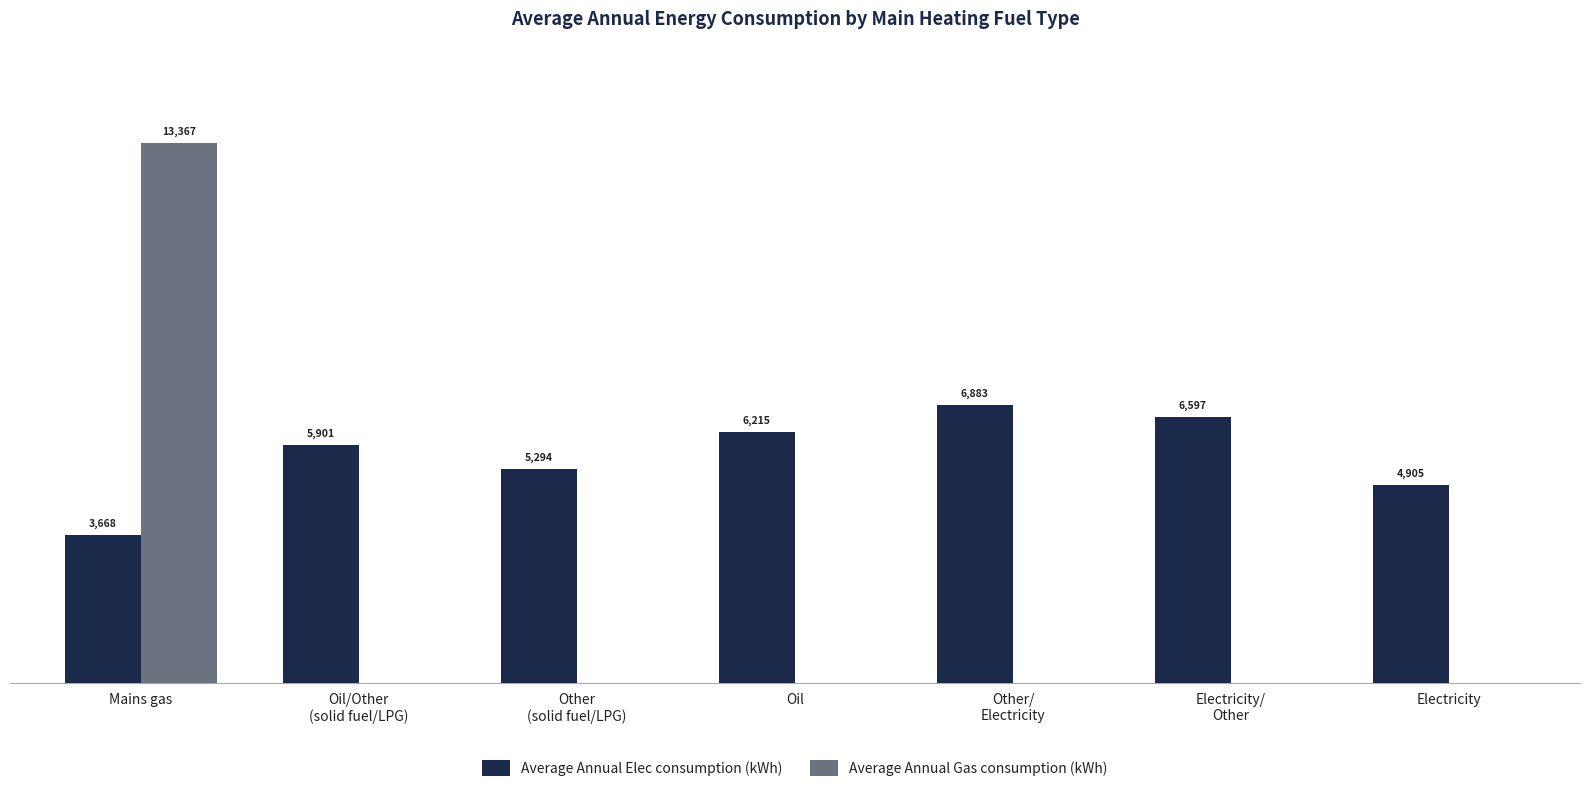

At which category is the sum across all series the highest?

Mains gas